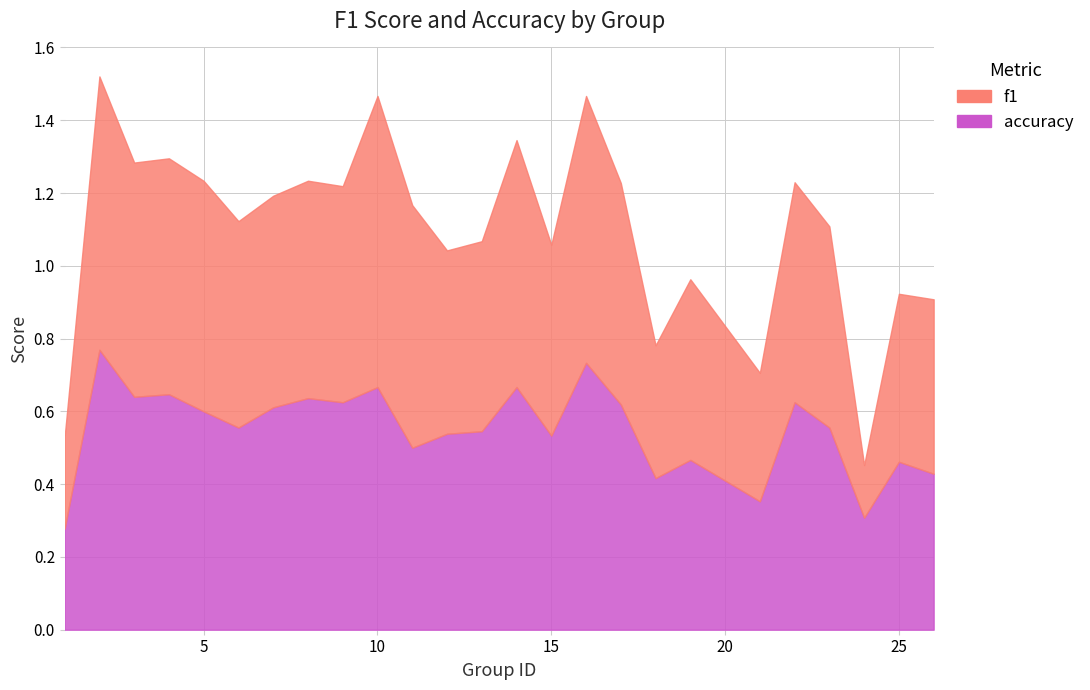

Reading right to left, what are all the values shown in this chart?

f1: 26=0.5	25=0.5	24=0.1	23=0.6	22=0.6	21=0.4	19=0.5	18=0.4	17=0.6	16=0.7	15=0.5	14=0.7	13=0.5	12=0.5	11=0.7	10=0.8	9=0.6	8=0.6	7=0.6	6=0.6	5=0.6	4=0.6	3=0.6	2=0.8	1=0.3
accuracy: 26=0.4	25=0.5	24=0.3	23=0.6	22=0.6	21=0.4	19=0.5	18=0.4	17=0.6	16=0.7	15=0.5	14=0.7	13=0.5	12=0.5	11=0.5	10=0.7	9=0.6	8=0.6	7=0.6	6=0.6	5=0.6	4=0.6	3=0.6	2=0.8	1=0.3